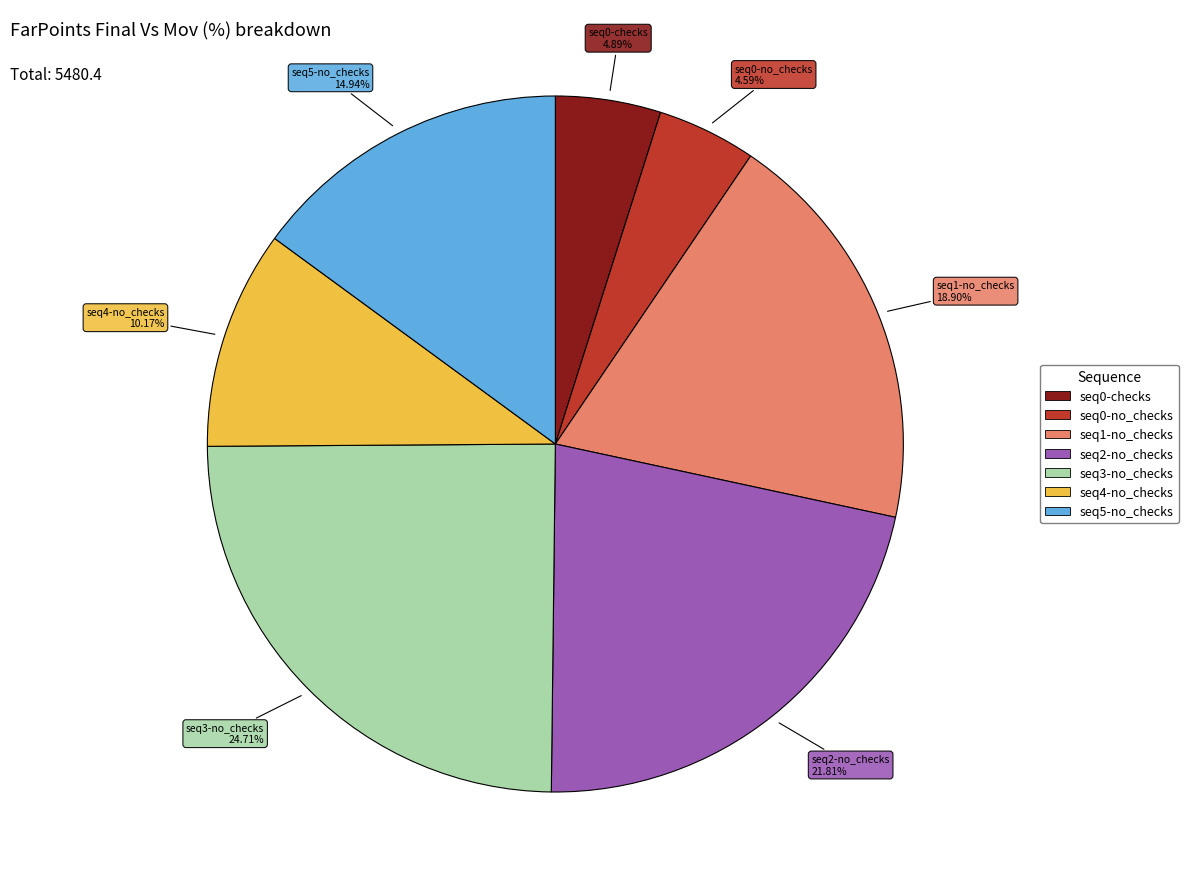

Approximately how many times larger is the value at seq1-no_checks compared to seq0-no_checks?

4.1